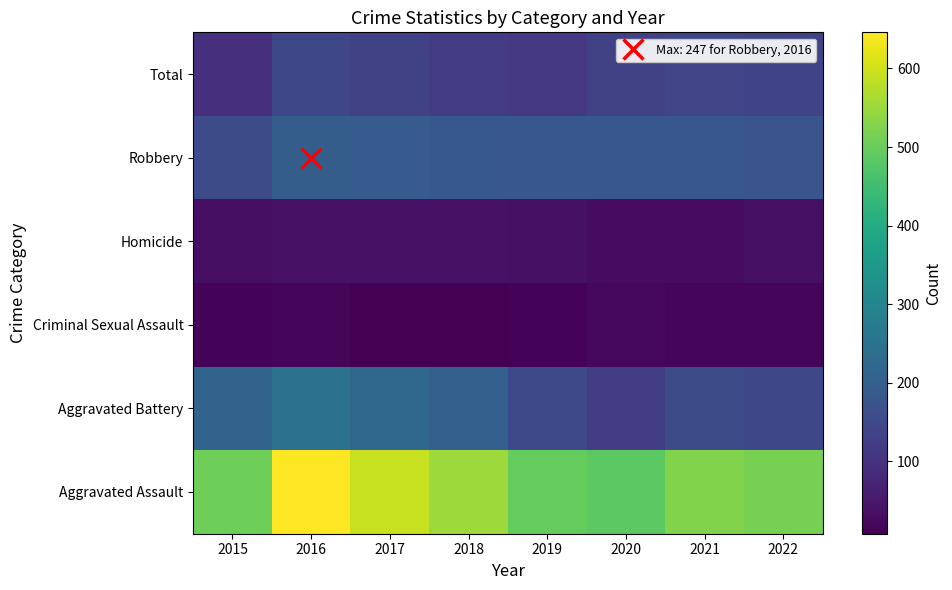

At how many categories does at least one series exceed 493?

7